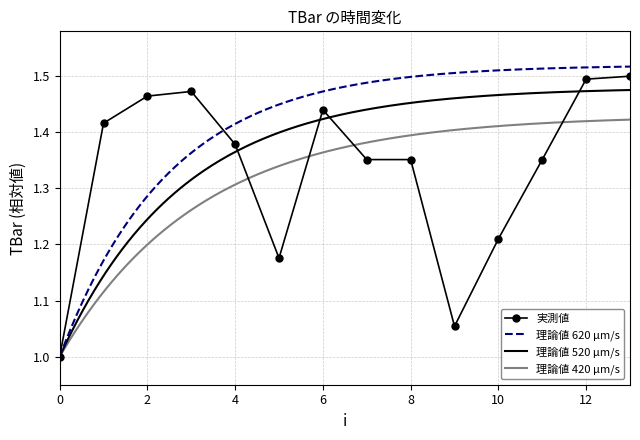

Read the value at 6.

1.4